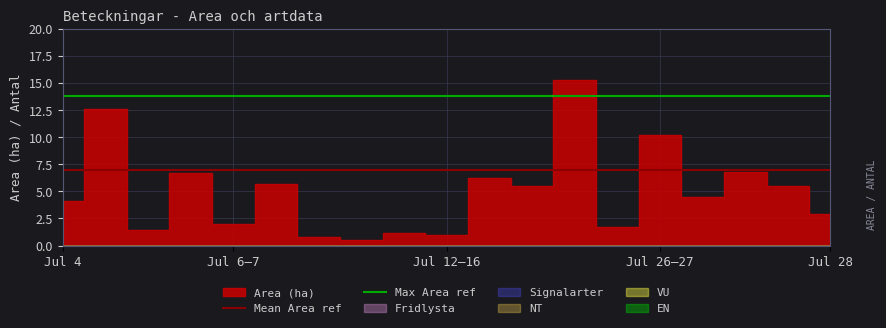

True or false: Mean Area ref has a value of 3.6 at Jul 4.

False